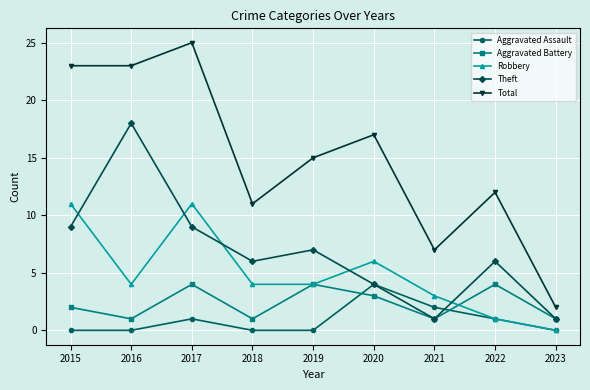

The Aggravated Assault series shows 3 at 2021. True or false?

False